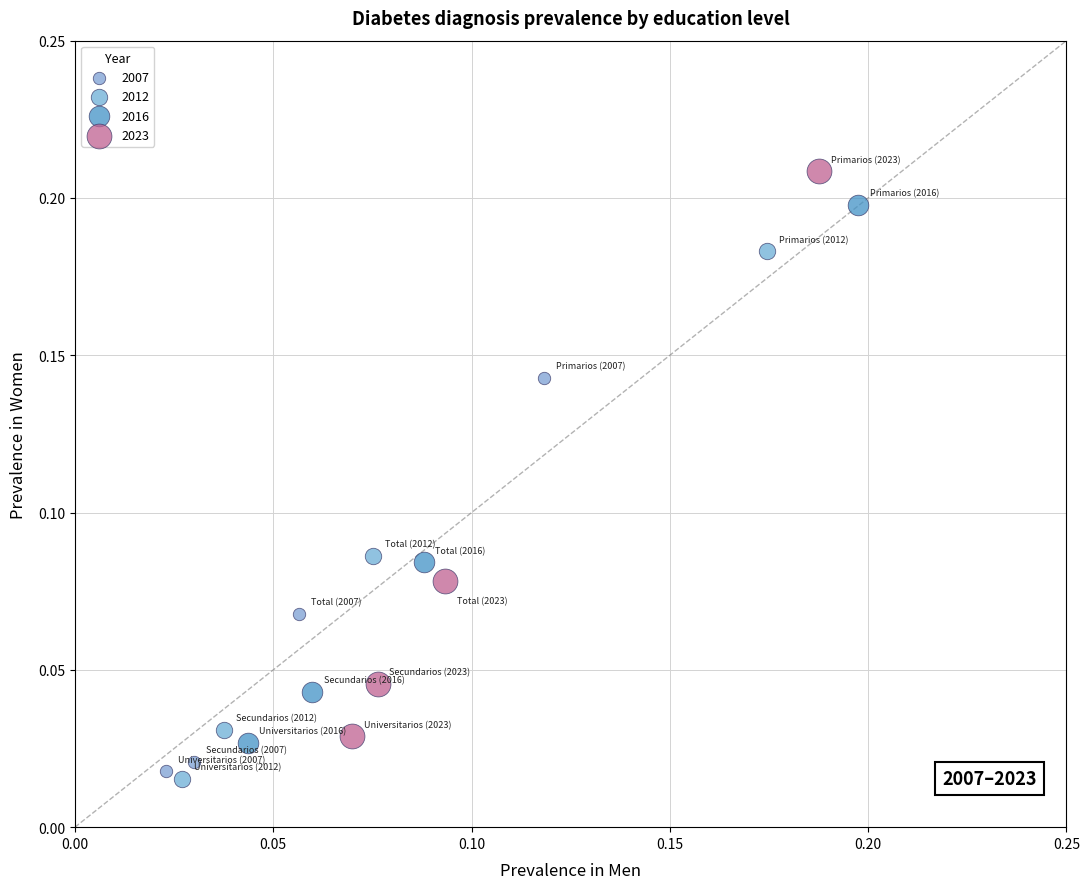

Which series contains the highest Y value?

2023